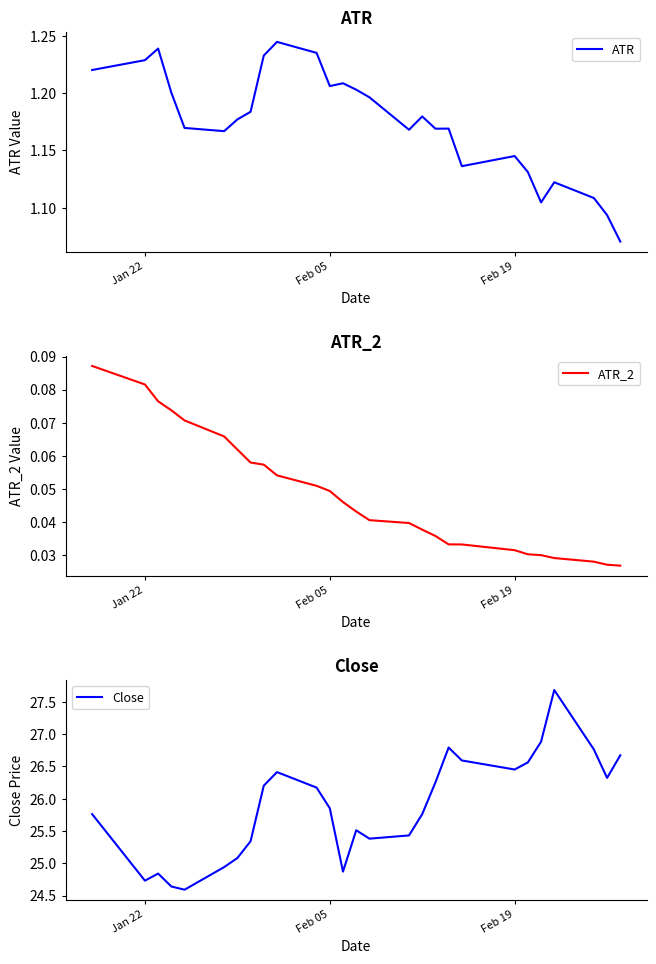

At how many categories does at least one series exceed 11?

27